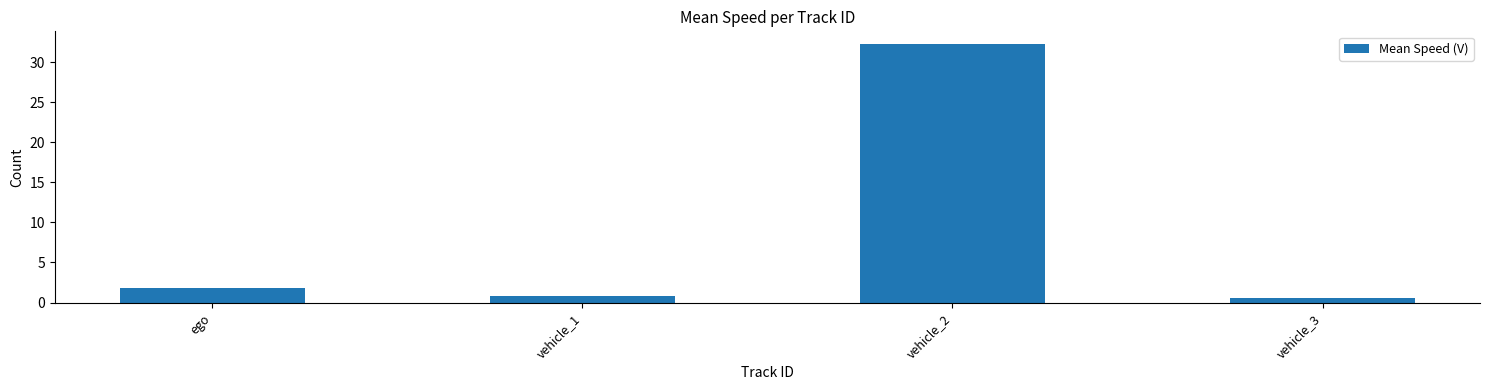

Reading right to left, list all the values displayed in this chart.

0.5	32.2	0.8	1.9